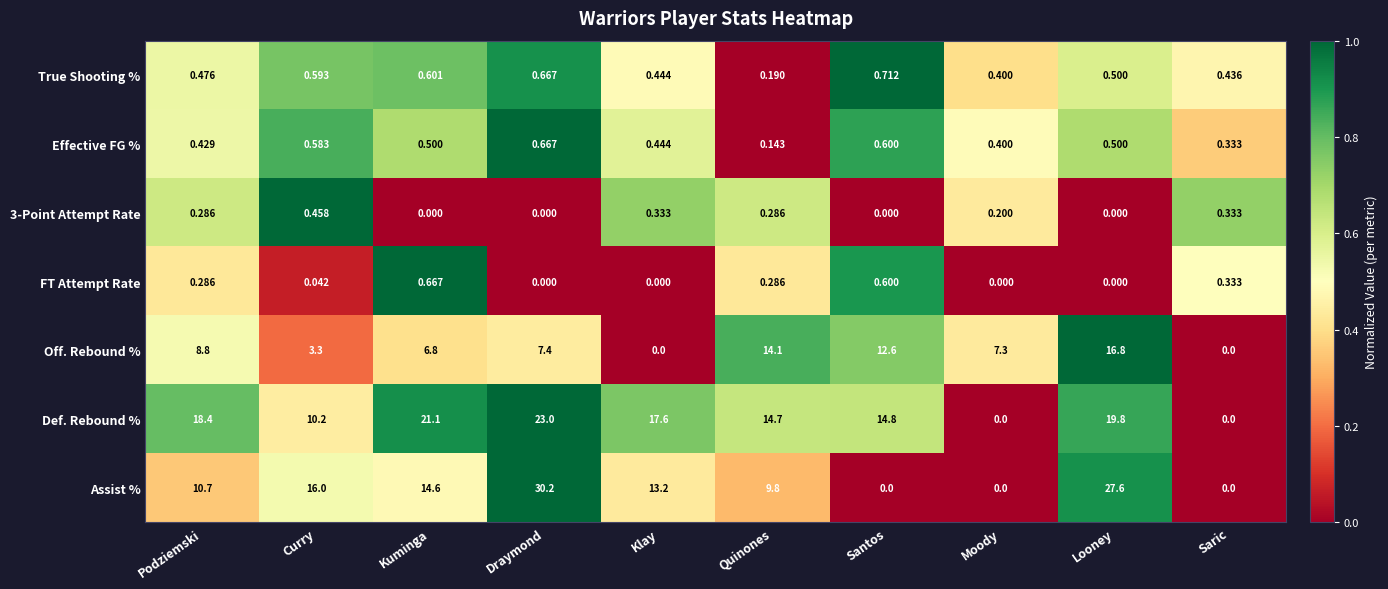

Which series has the largest range (max minus min)?

Assist %